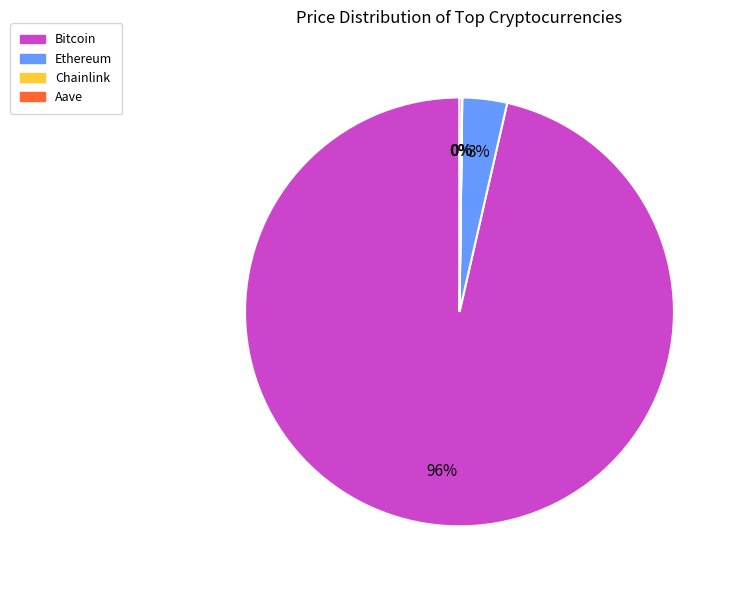

To the nearest percent, what percentage of the pie is Ethereum?

3%